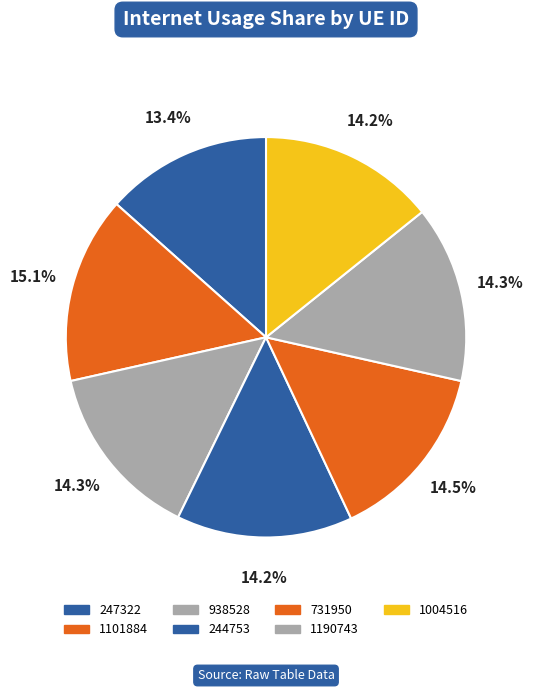

Which slice is the smallest?

247322